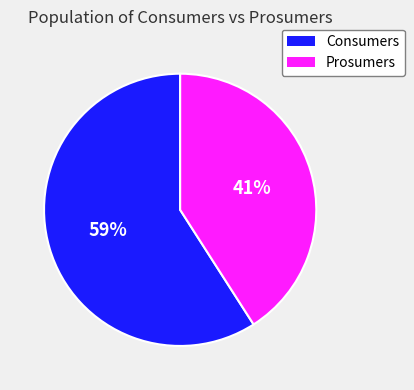

True or false: Prosumers accounts for 28% of the total.

False